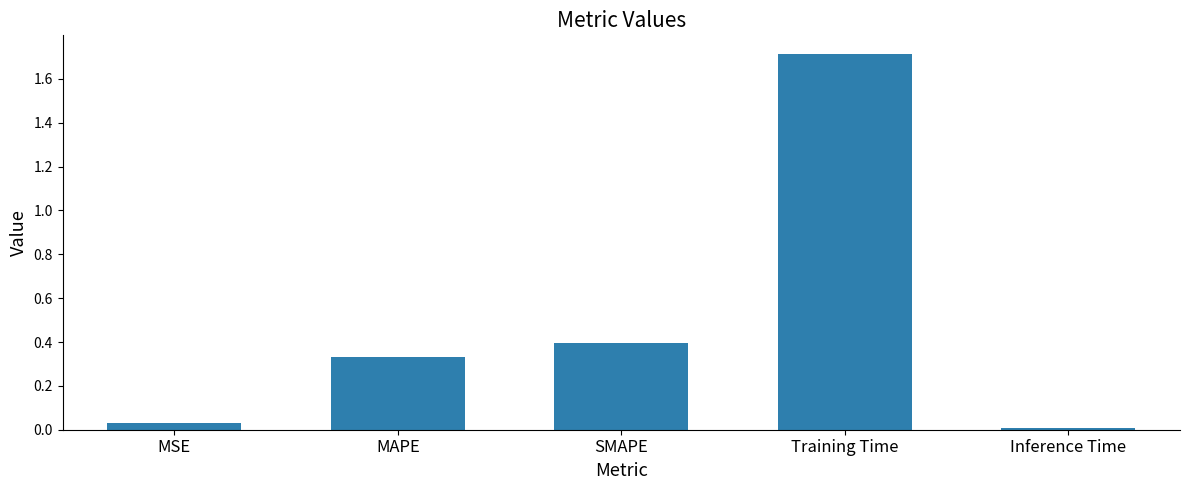

At which label is the value closest to 0?

Inference Time